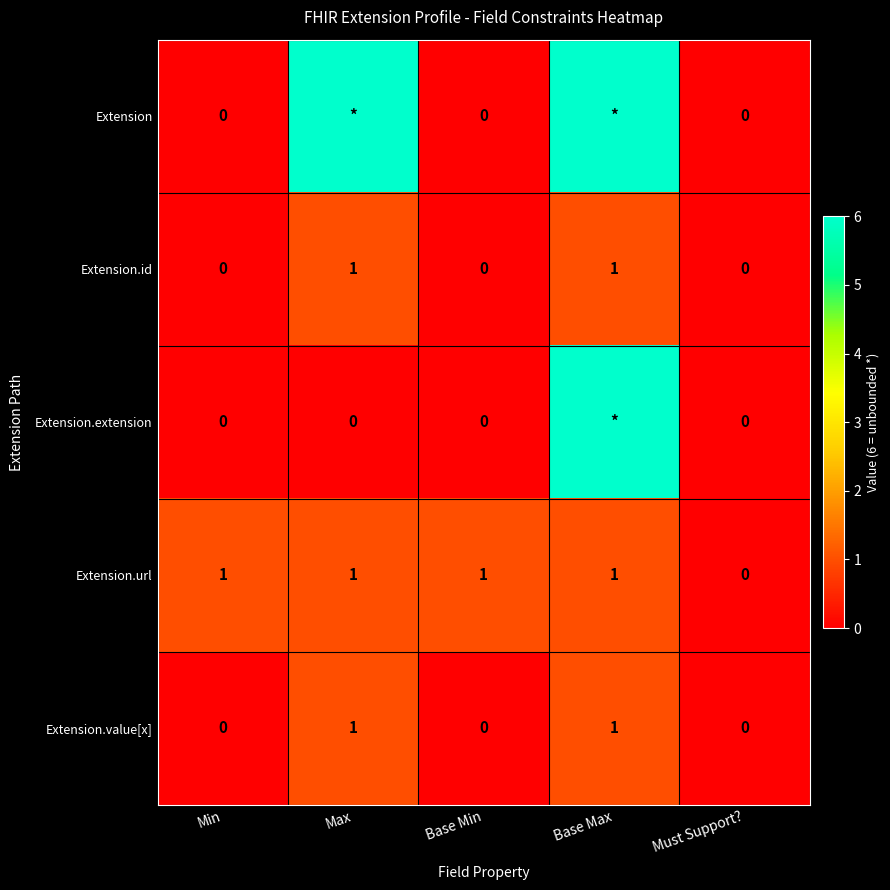

Which has a higher value, Base Min or Max?

Max